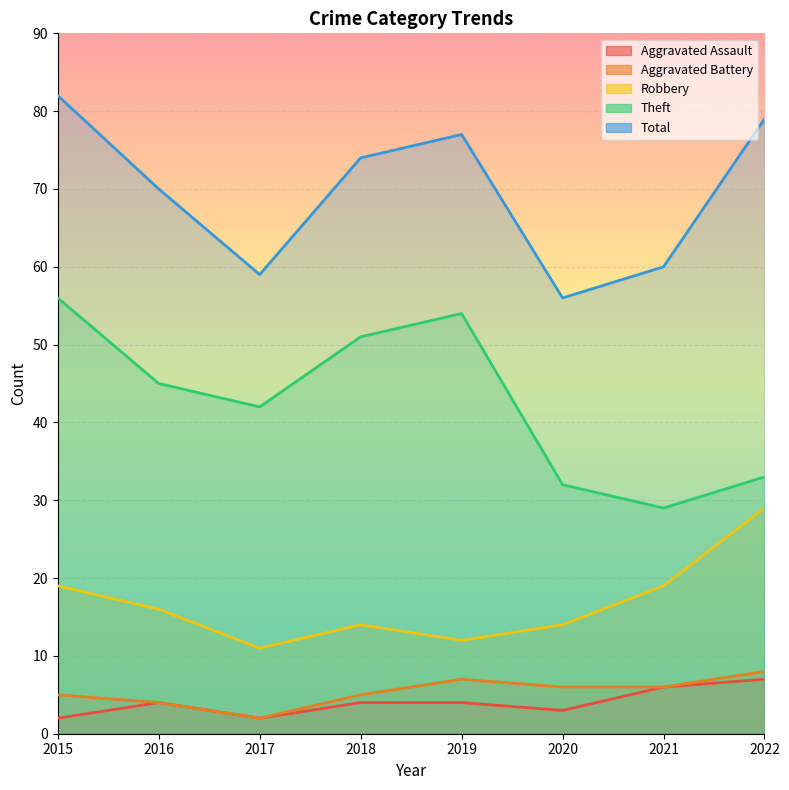

True or false: Theft has a value of 32 at 2020.

True